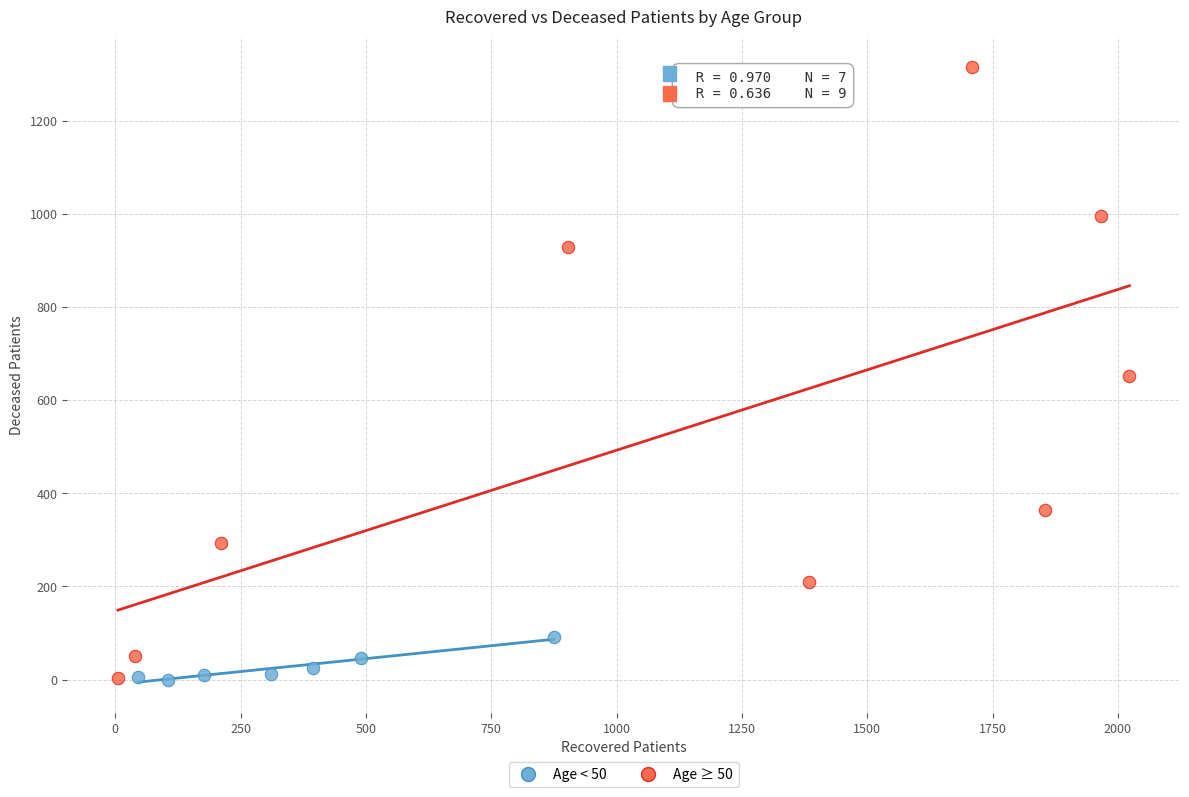

Which series has the widest spread of Y values?

Age ≥ 50